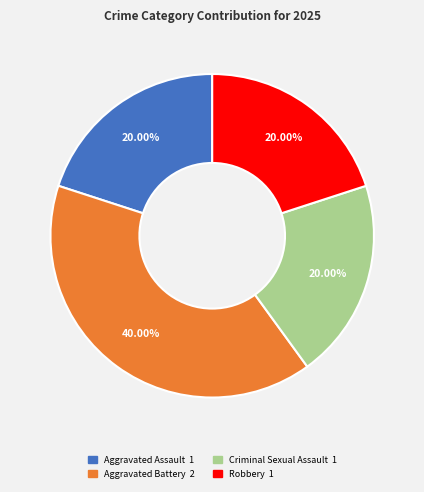

Is Aggravated Battery the majority of the pie?

No